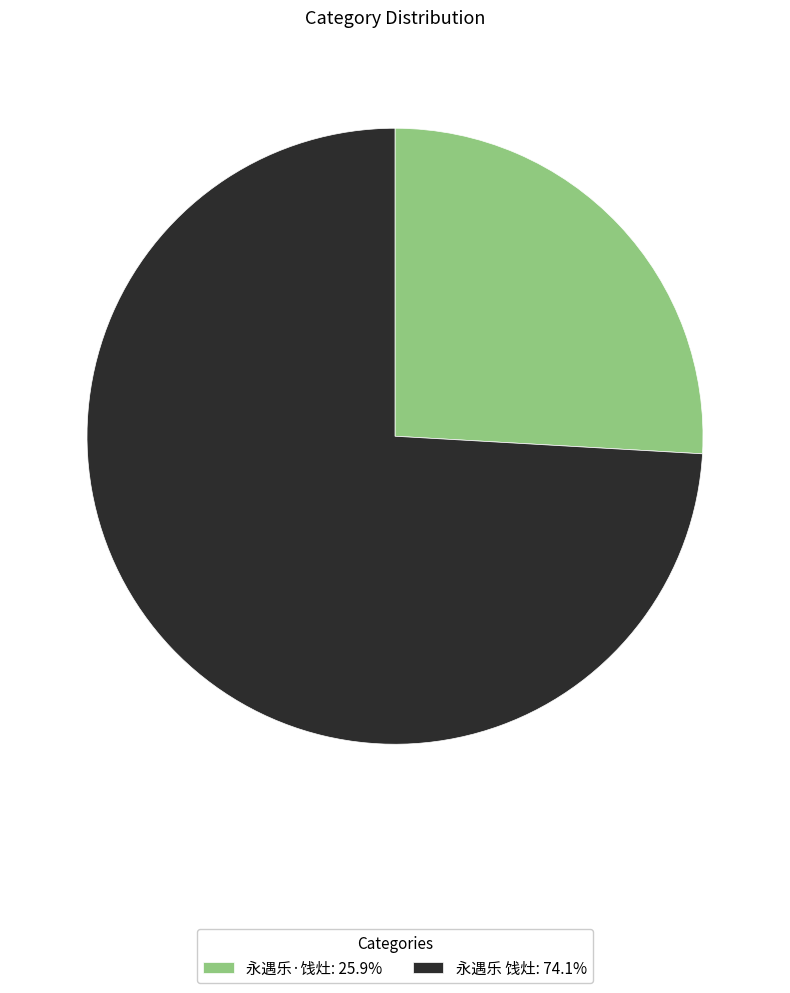

What is the smallest slice in the pie chart?

永遇乐·饯灶